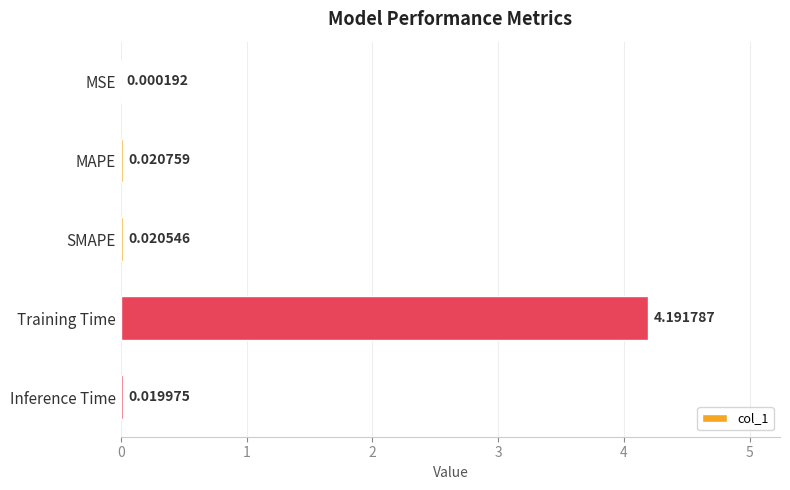

What is the sum of all values?

4.3